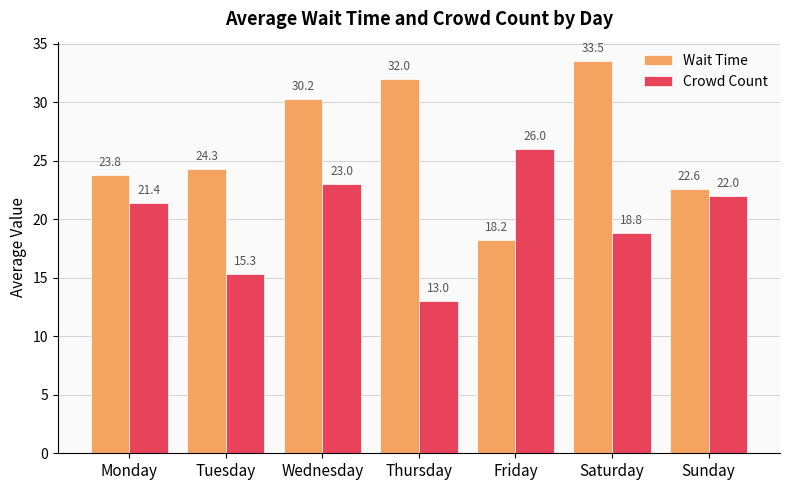

What is the spread (max minus min) of values at Thursday?

19.0